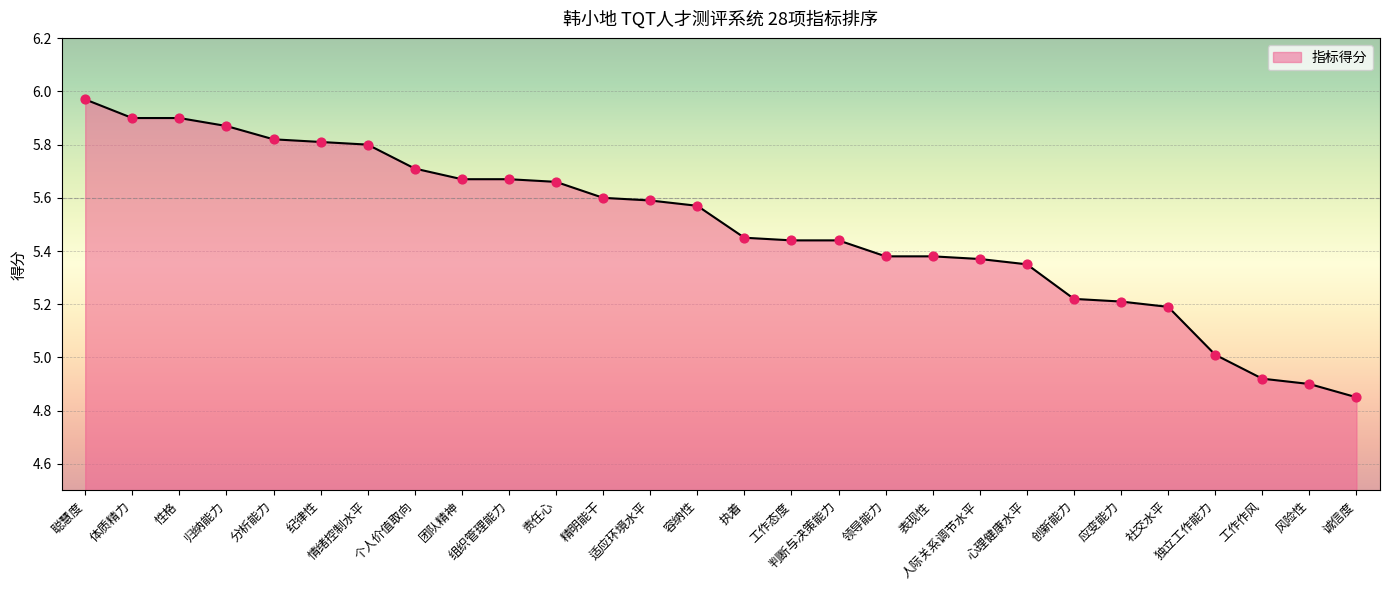

What is the ratio of the value at 适应环境水平 to the value at 诚信度?

1.2